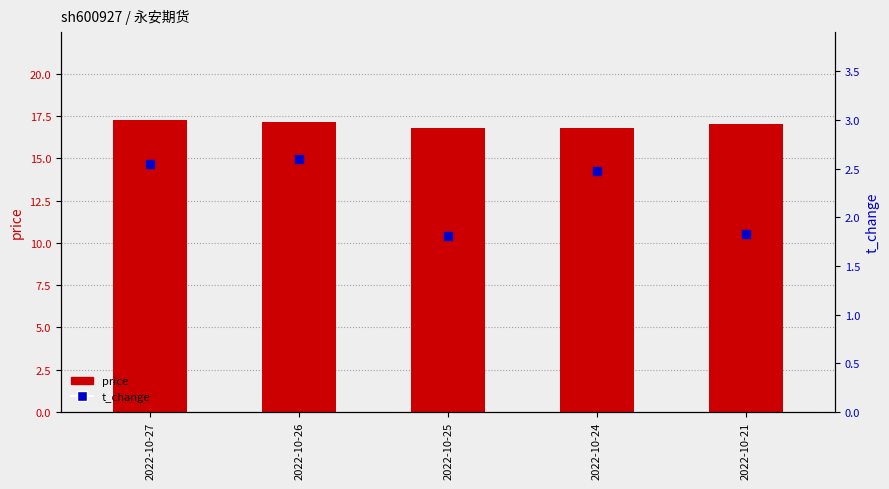

What are all the series names shown in the legend?

price, t_change